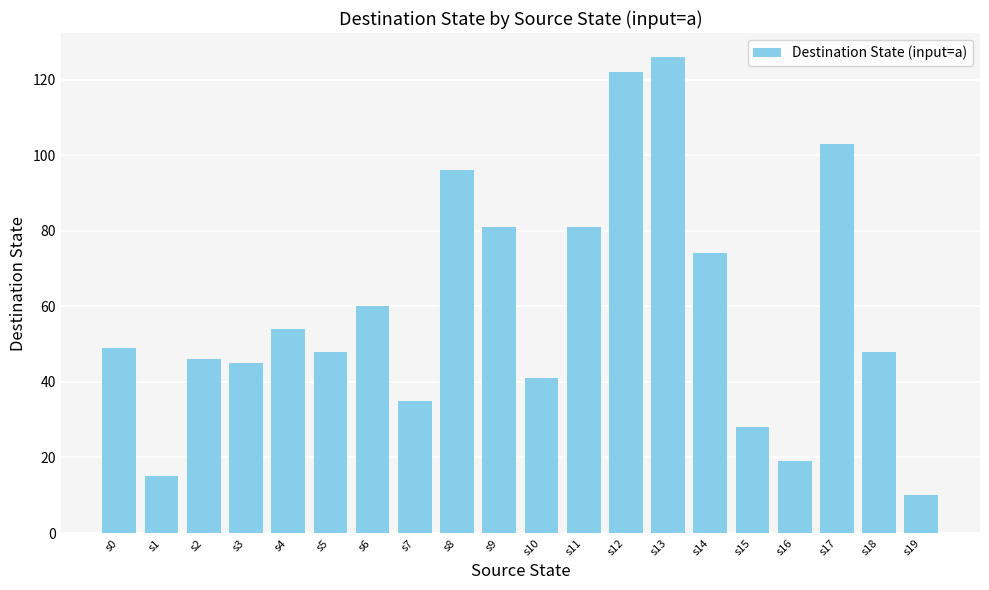

What is the difference between the values at s1 and s16?

4